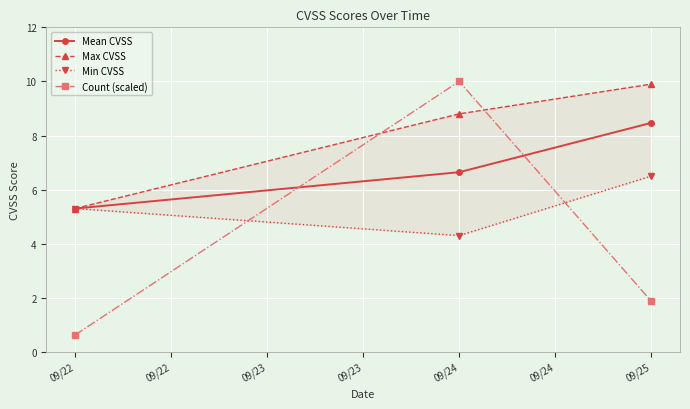

At how many categories does at least one series exceed 2?

3